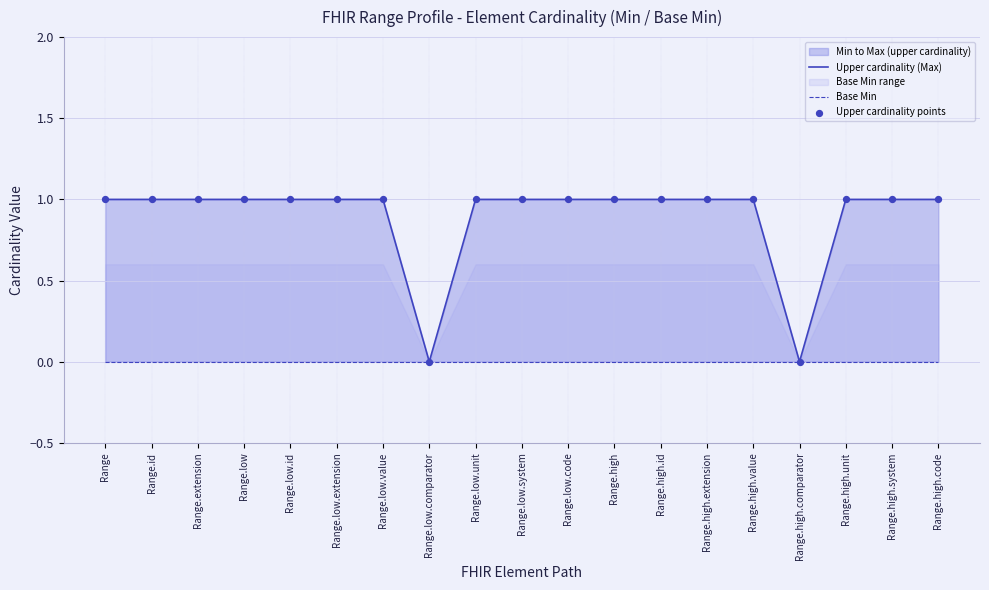

Which series has the largest total across all categories?

Upper cardinality (Max)